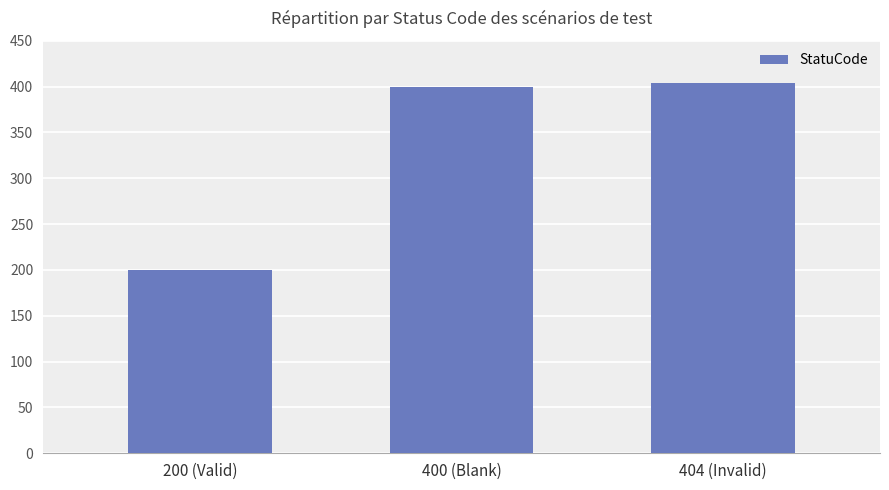

At which category does the chart reach its peak across all series?

404 (Invalid)